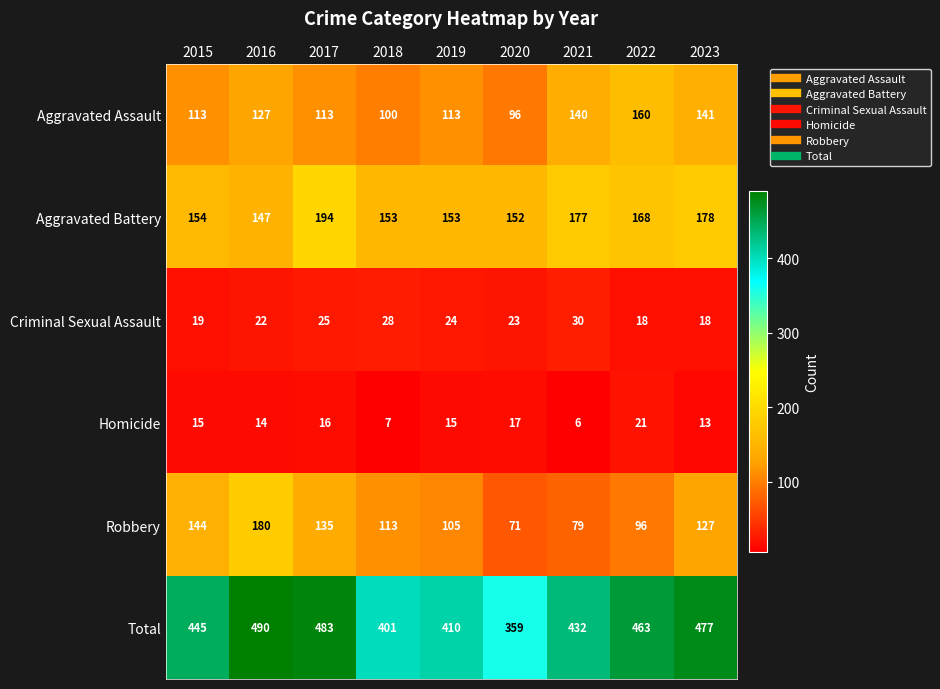

Which label corresponds to the largest value in the chart?

2016